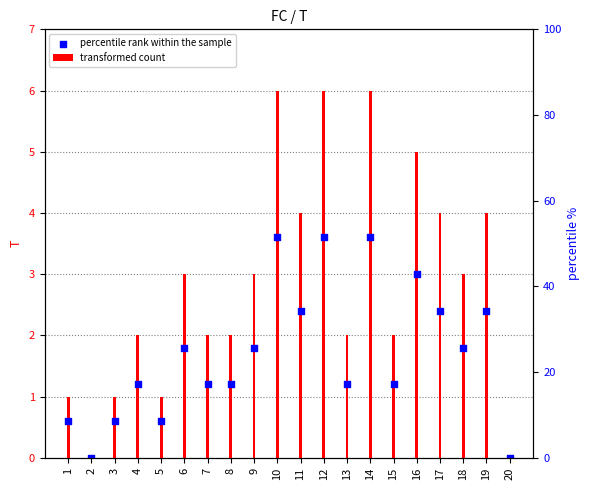

At which category is the sum across all series the highest?

10